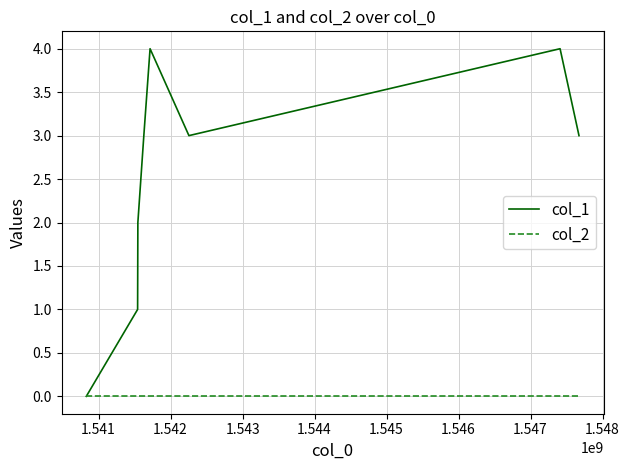

List the series in order of their peak value, lowest first.

col_2, col_1